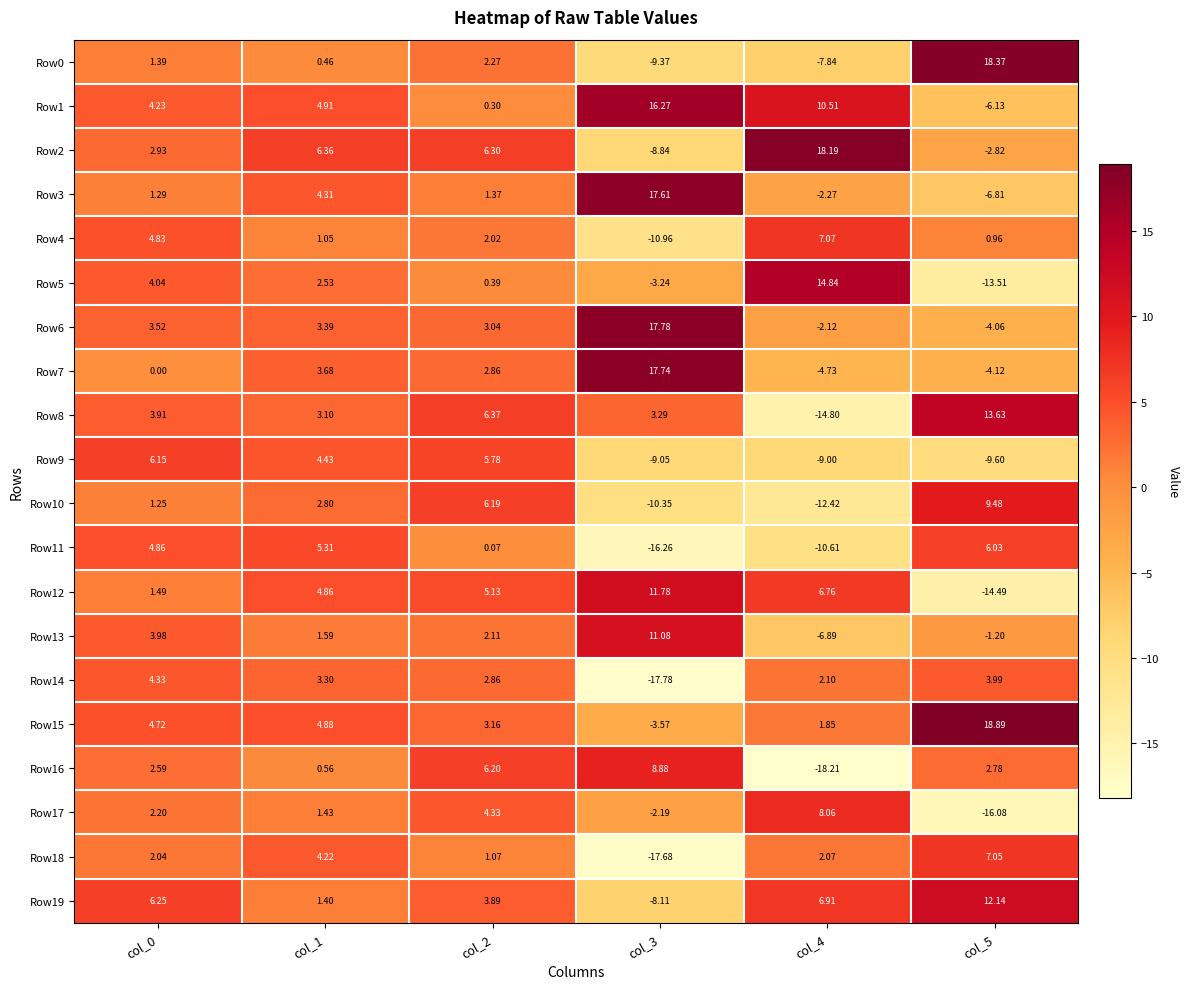

What is the smallest value displayed?

-18.2